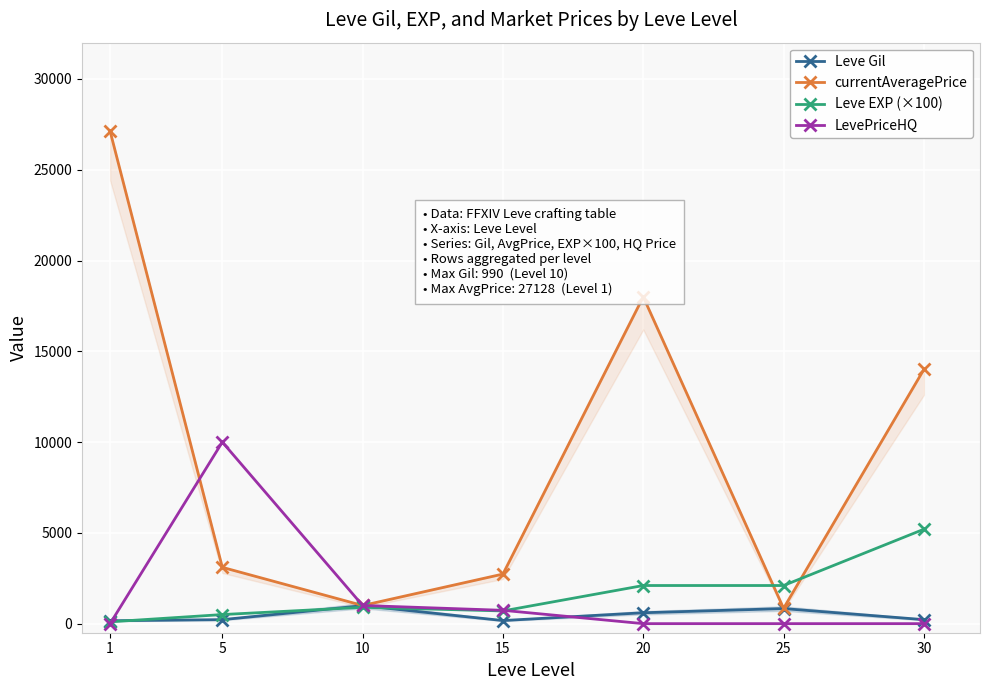

What is the total value across all series at 10?

3890